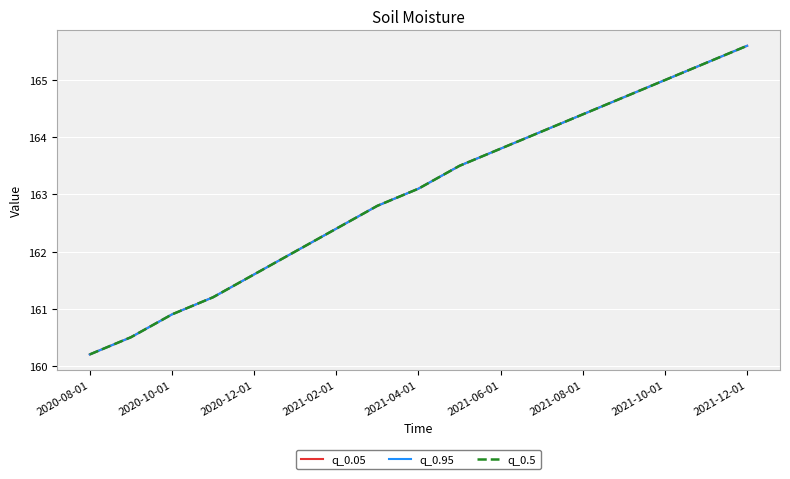

How many lines are shown in the chart?

3